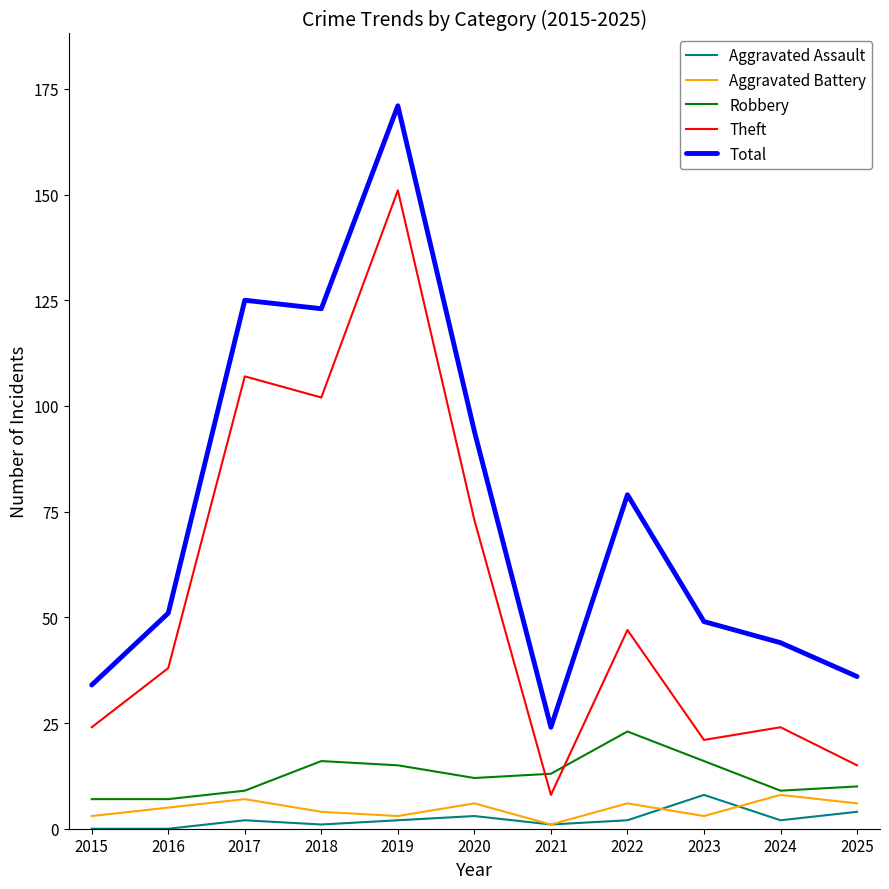

What is the sum of the Aggravated Assault values at 2018 and 2016?

1